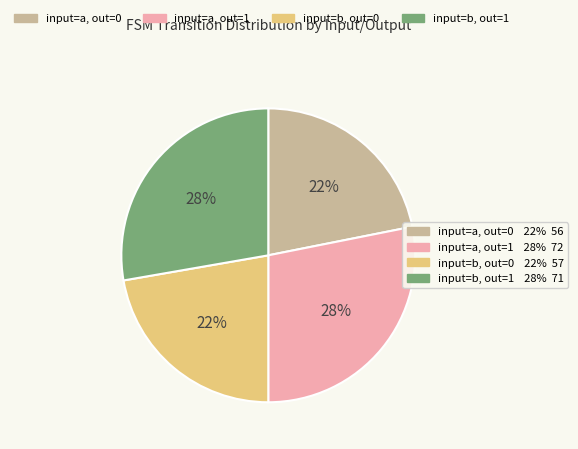

To the nearest percent, what is the difference between the largest and smallest slice percentages?

6%